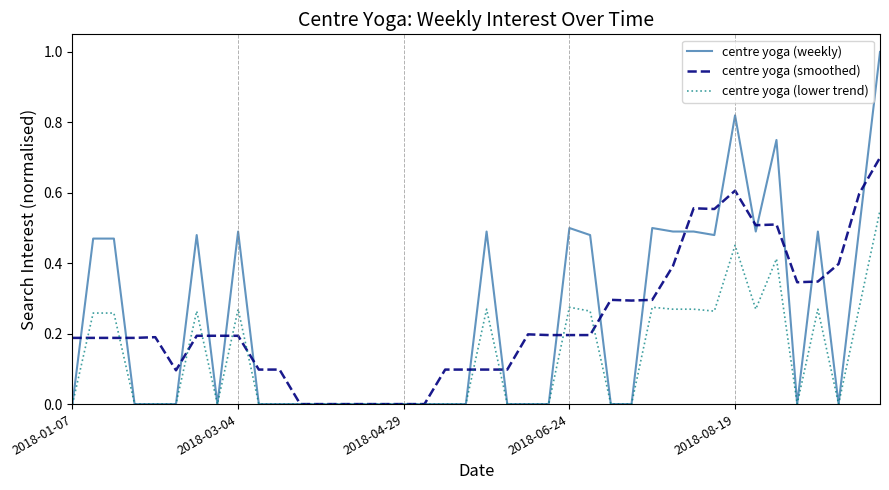

Rank the series by their maximum value, from highest to lowest.

centre yoga (weekly), centre yoga (smoothed), centre yoga (lower trend)